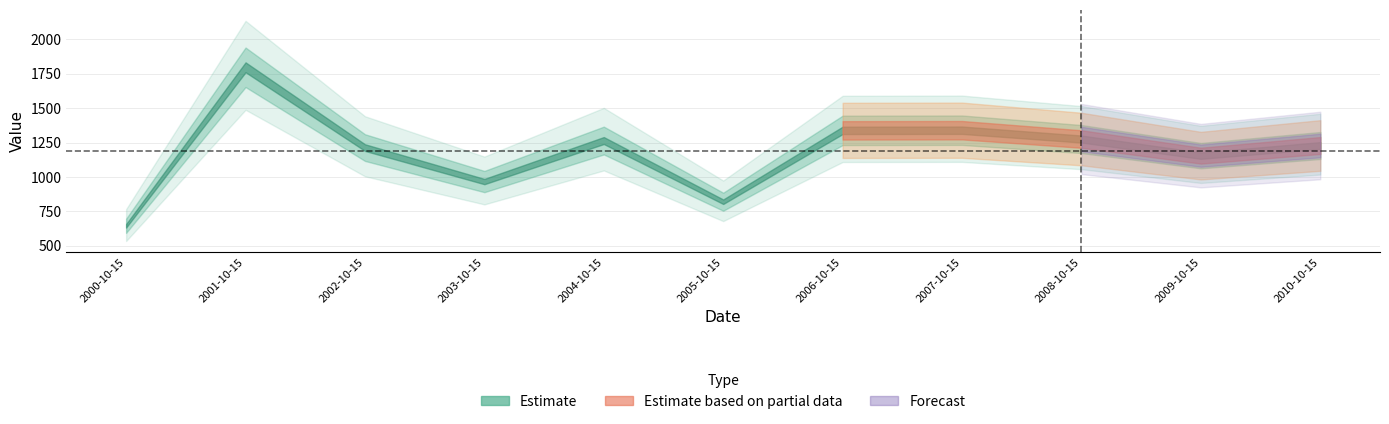

List the labels in order of value, largest first.

2001-10-15, 2007-10-15, 2006-10-15, 2008-10-15, 2004-10-15, 2010-10-15, 2002-10-15, 2009-10-15, 2003-10-15, 2005-10-15, 2000-10-15